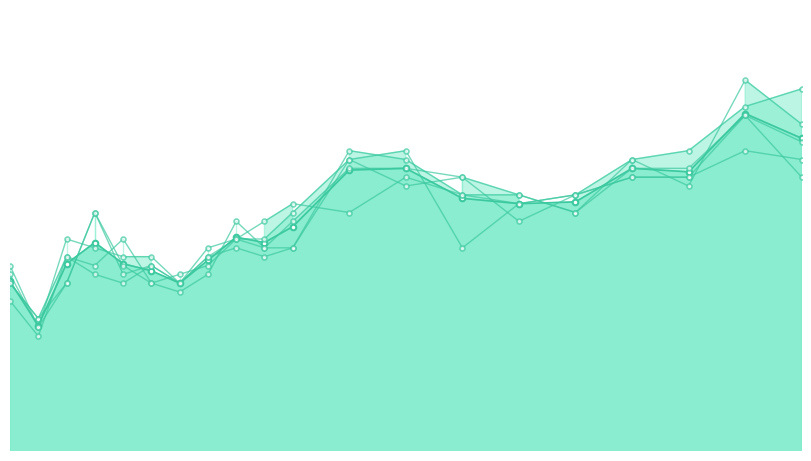

True or false: measure 3 has more than 1 interior local peaks.

True